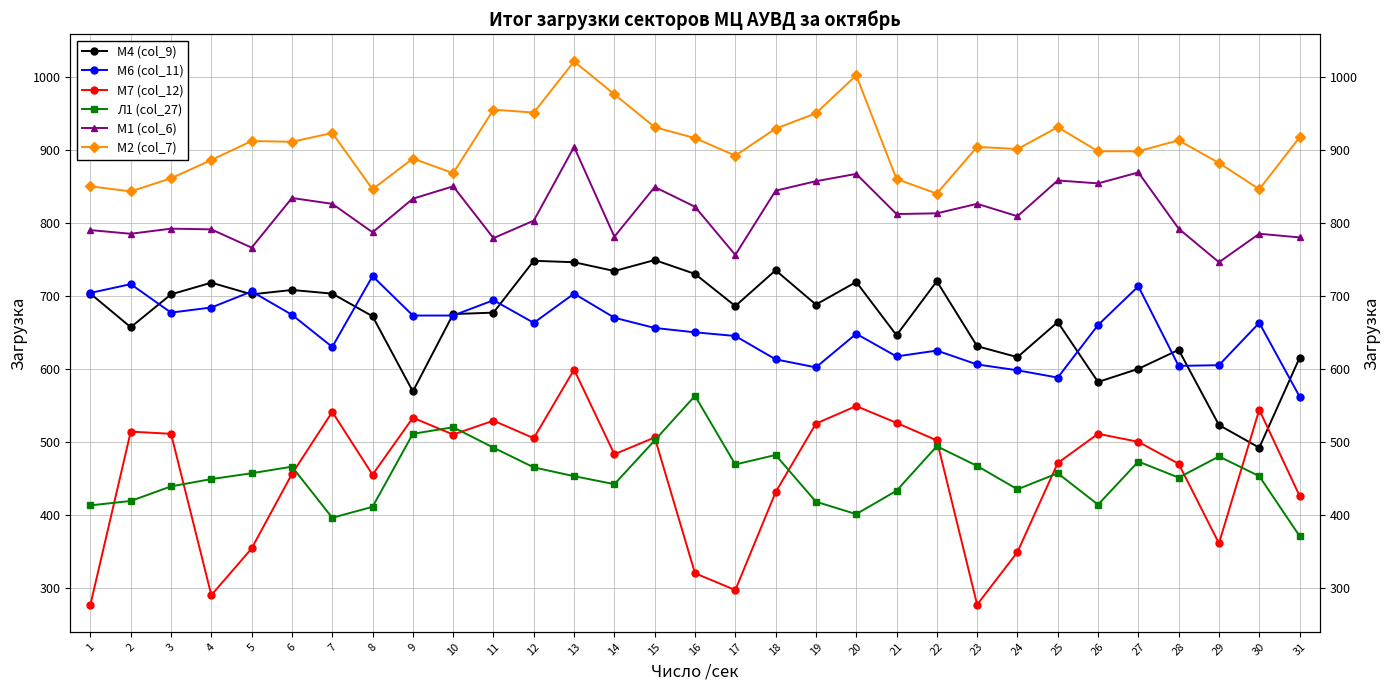

True or false: М4 (col_9) and М2 (col_7) intersect in this chart.

False